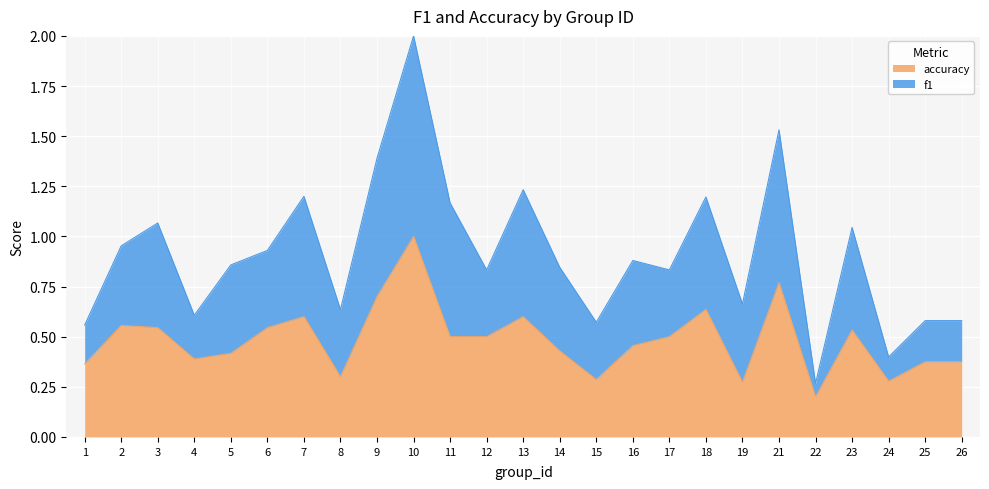

What is the total value across all series at 10?

2.0